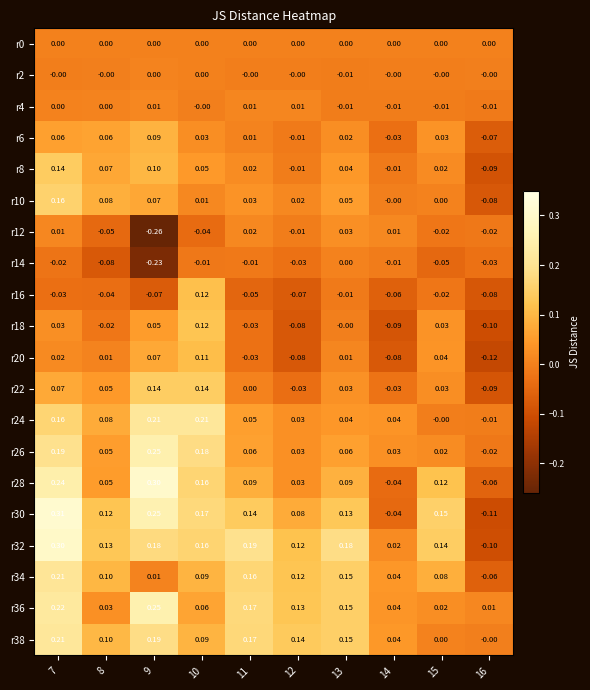

Is the value of r16 at 12 greater than the value of r36 at 11?

No